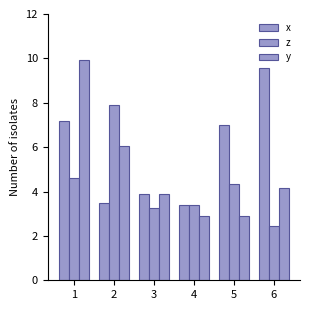

How many groups of bars are there?

6